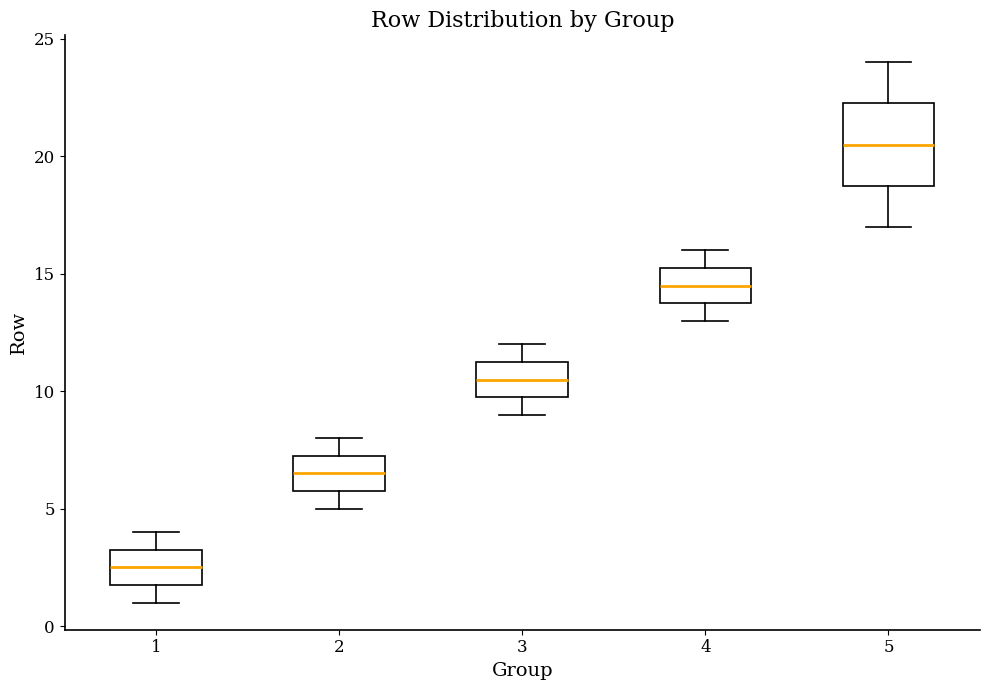

Comparing the boxes themselves (not the whiskers), which one is the tallest?

5